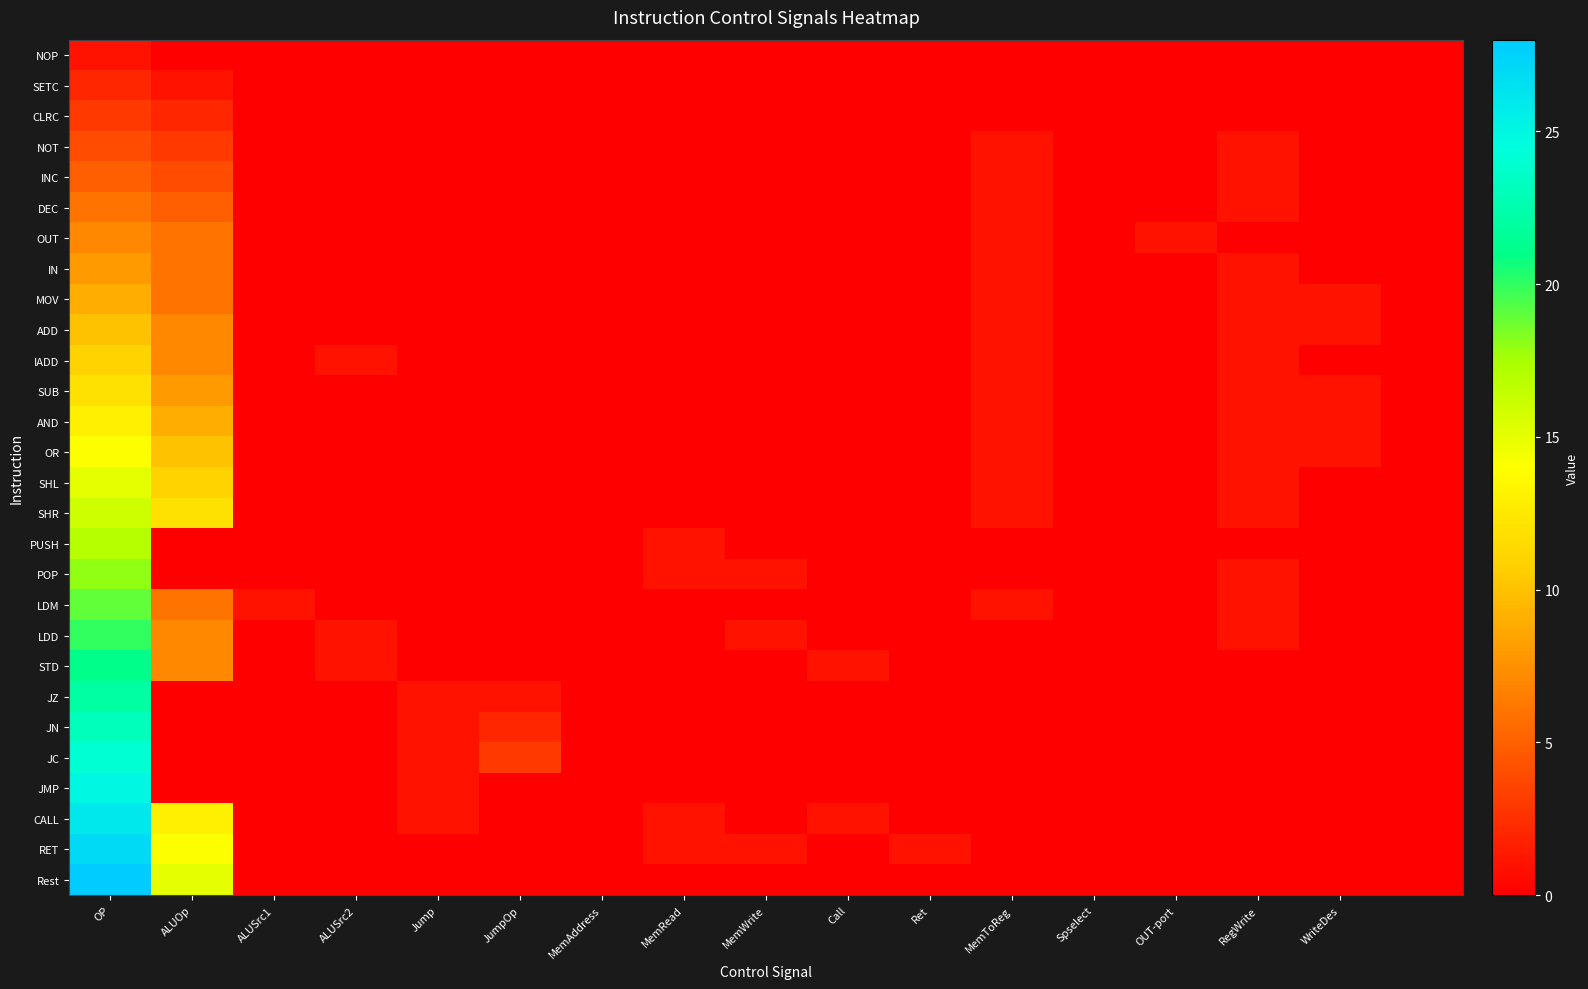

Count the number of categories in the chart.

17